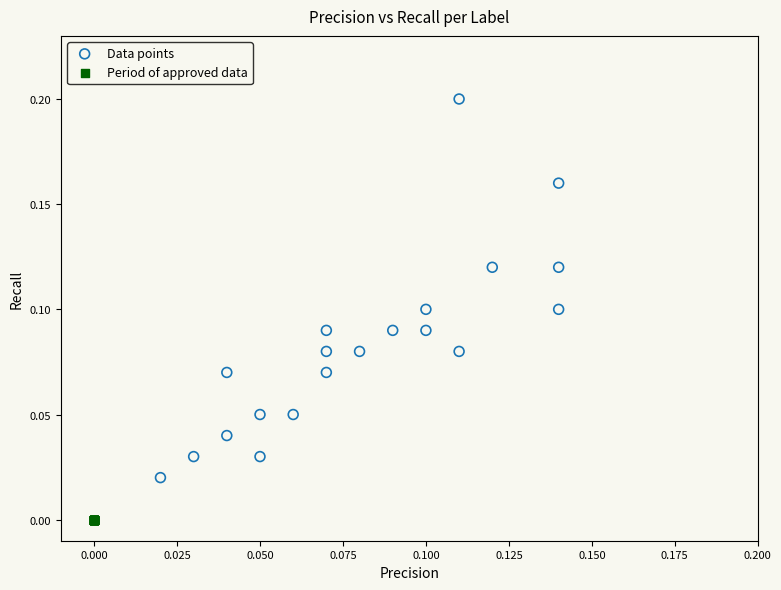

Which series reaches the minimum Y coordinate?

Period of approved data